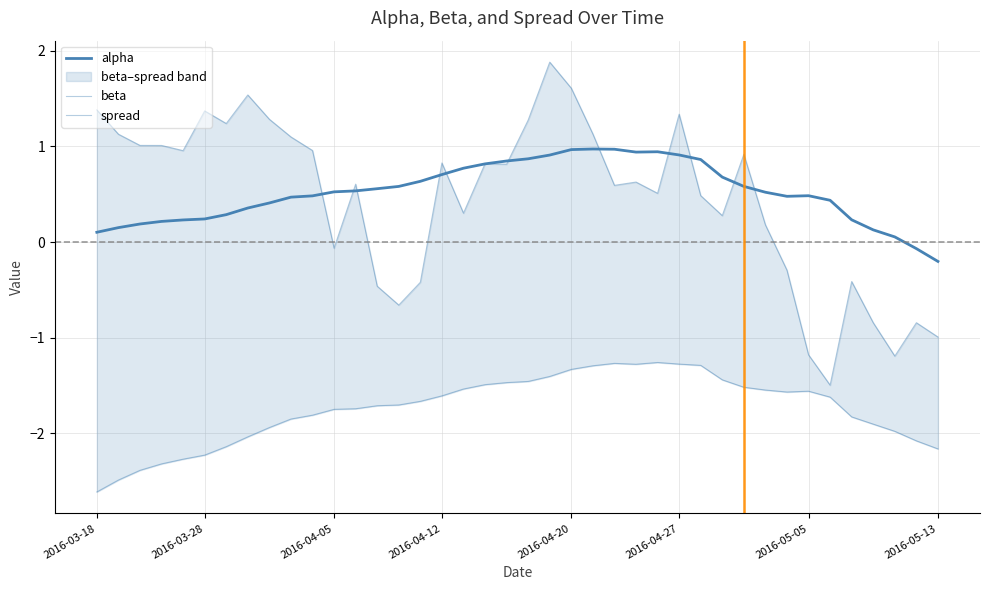

The value of alpha at 18 is 1.2. True or false?

False